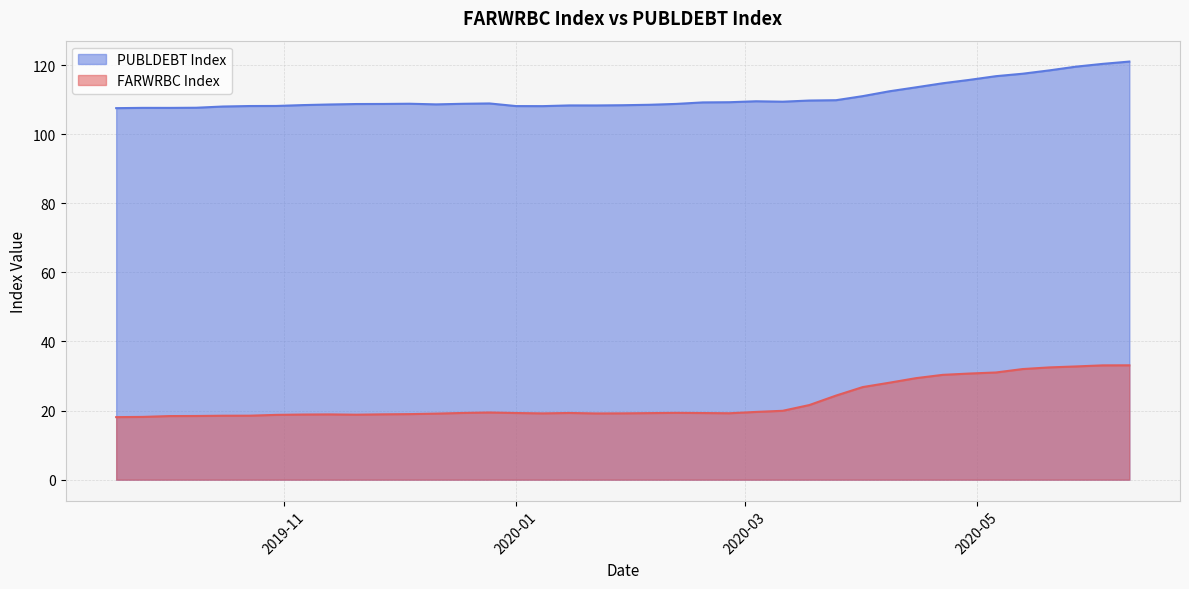

Is it true that FARWRBC Index equals 14.0 at 2020-06-10?

False